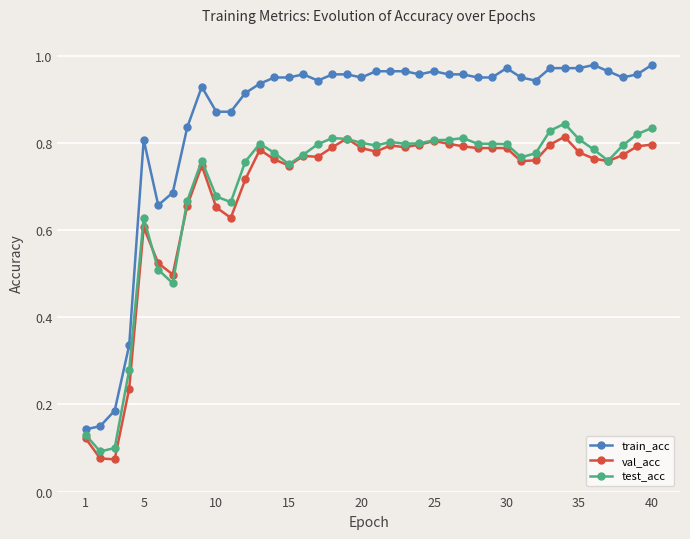

True or false: test_acc has more than 1 points higher than both neighbors.

True